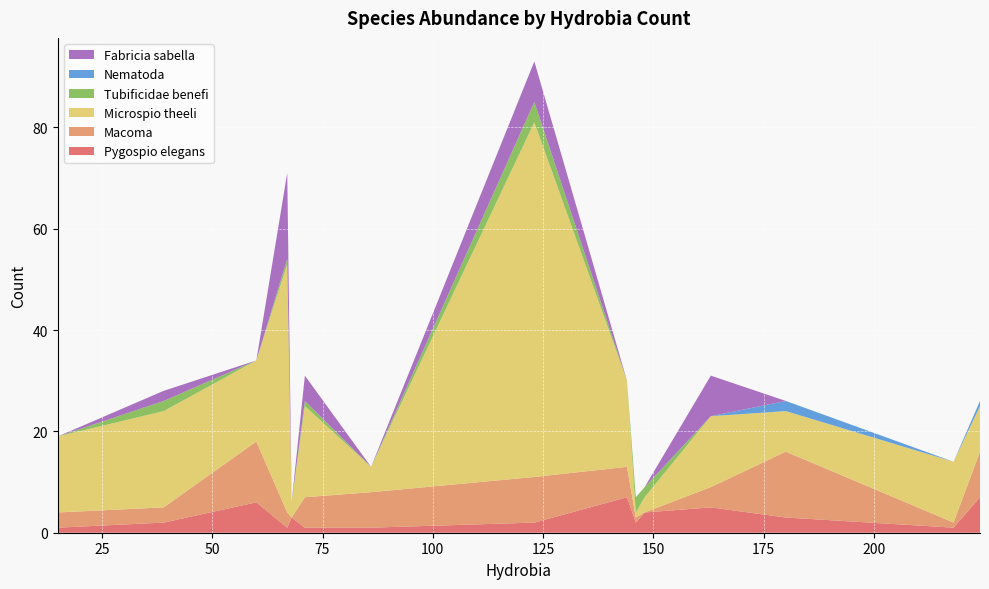

What is the highest value of the Pygospio elegans series?

7